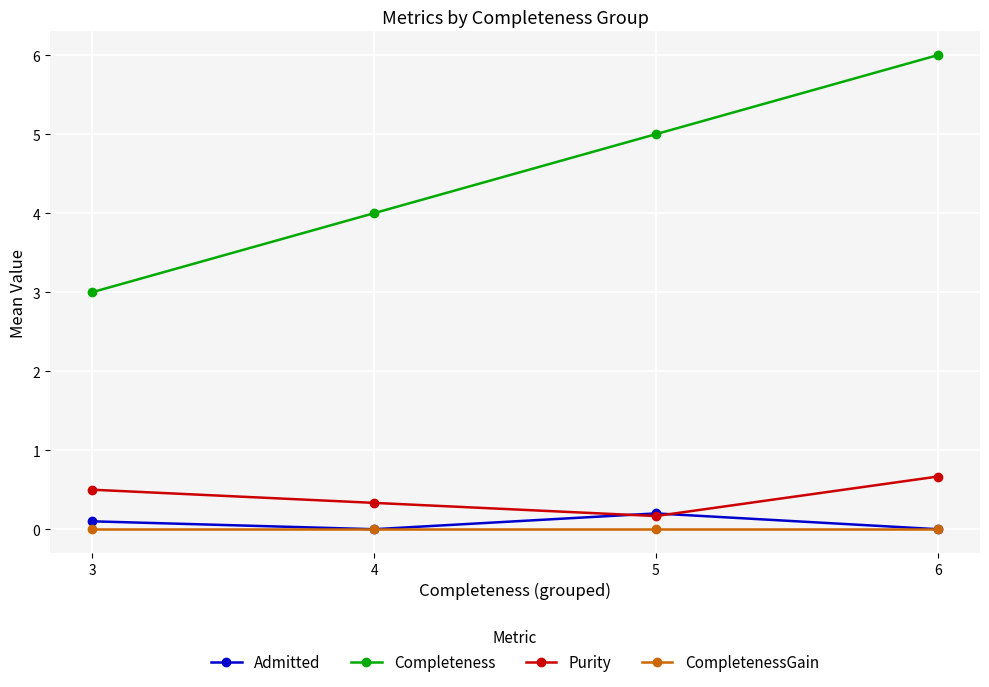

Which series has the largest total across all categories?

Completeness